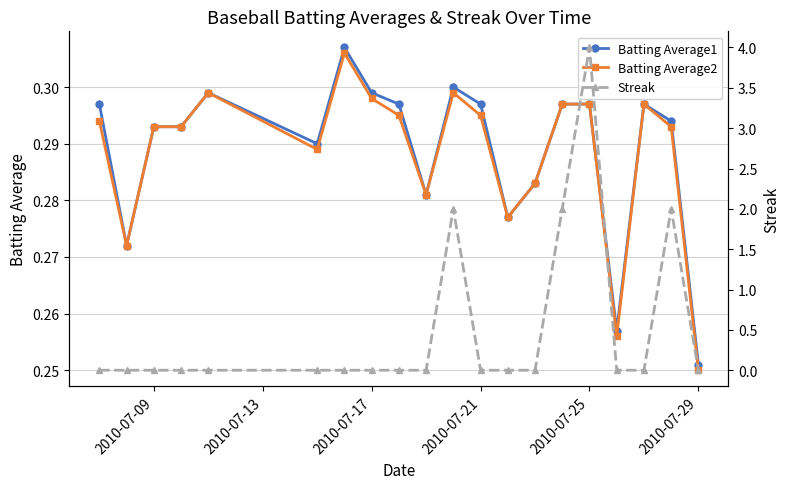

How many Streak values are between 0 and 1?

16